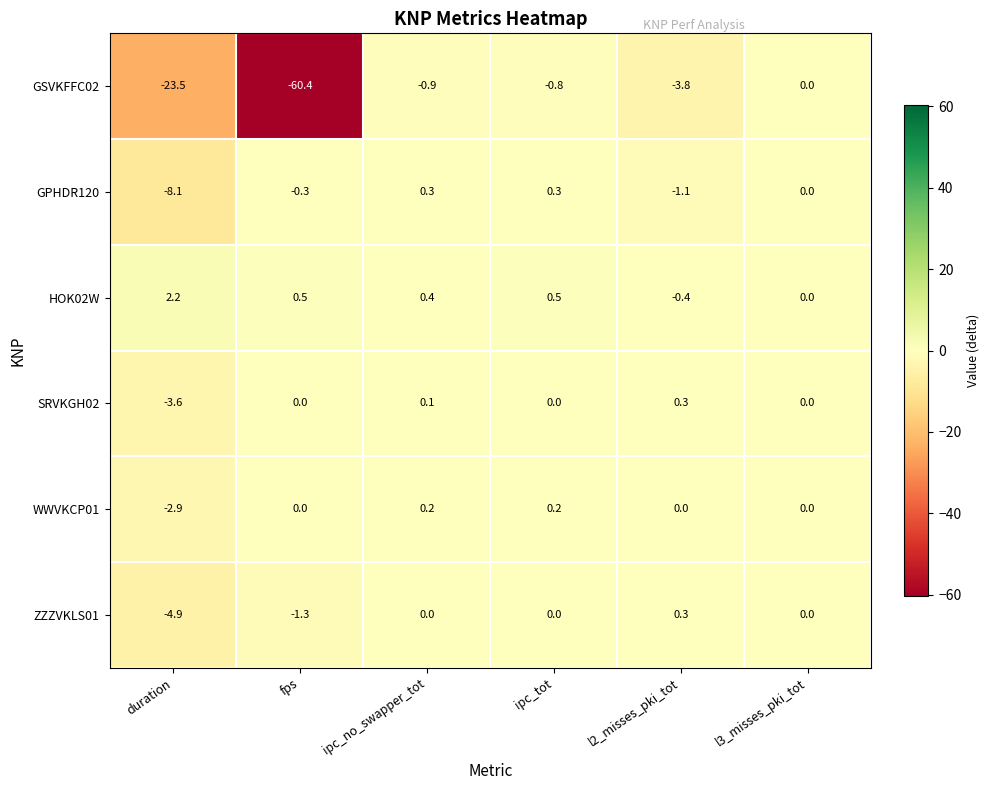

Is the value of GSVKFFC02 at ipc_no_swapper_tot greater than the value of WWVKCP01 at duration?

Yes